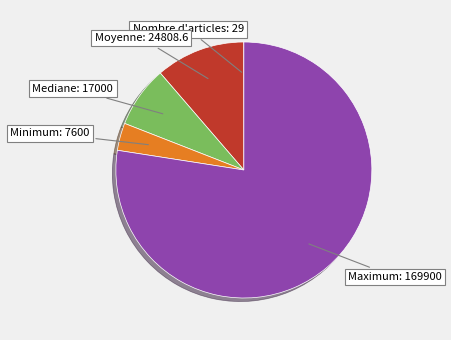

Which has a higher value, Moyenne or Mediane?

Moyenne